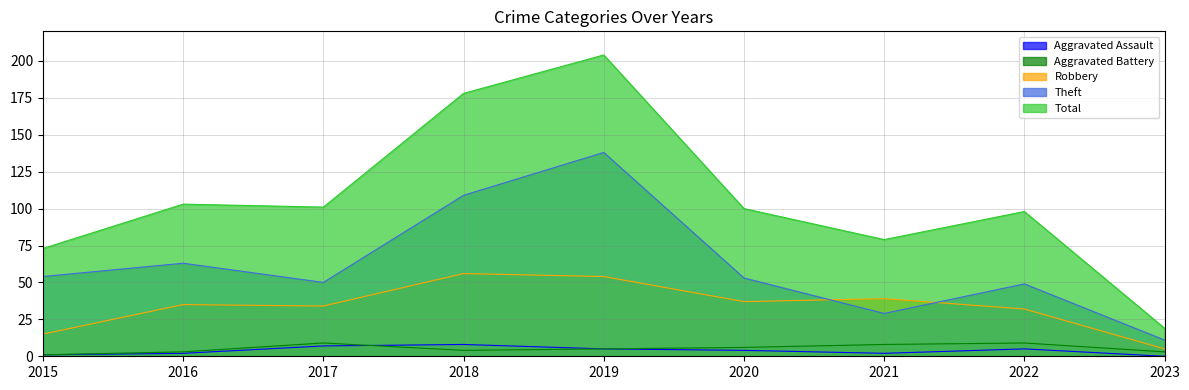

At how many categories does at least one series exceed 149?

2